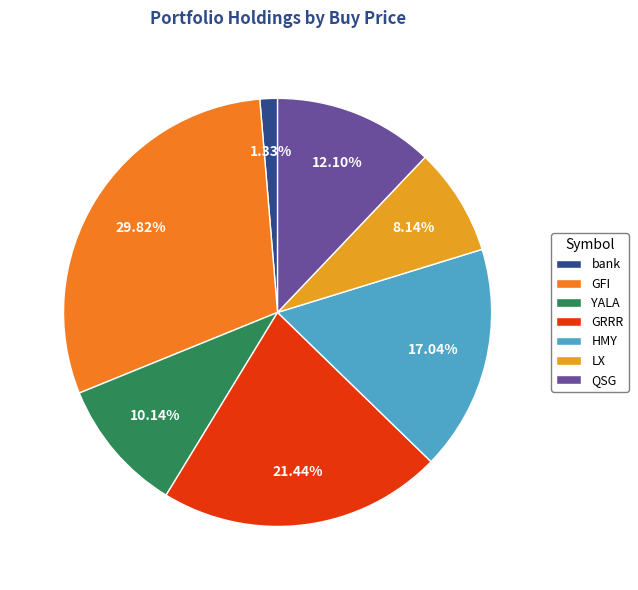

What percentage is NOT represented by GFI?

70.2%